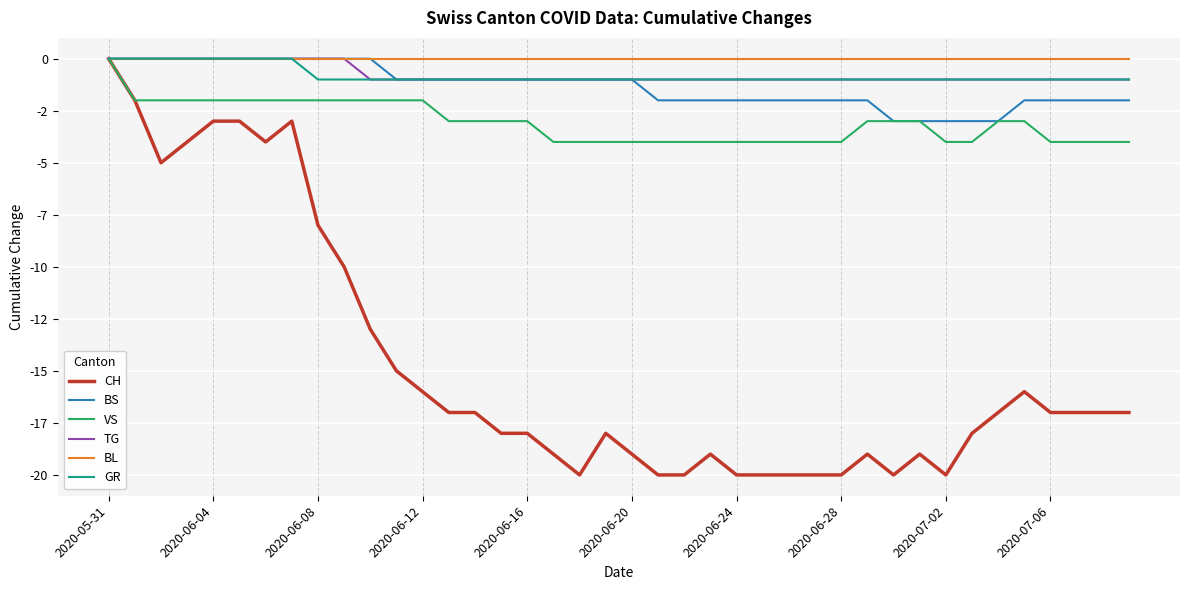

Does the chart have visible grid lines?

Yes